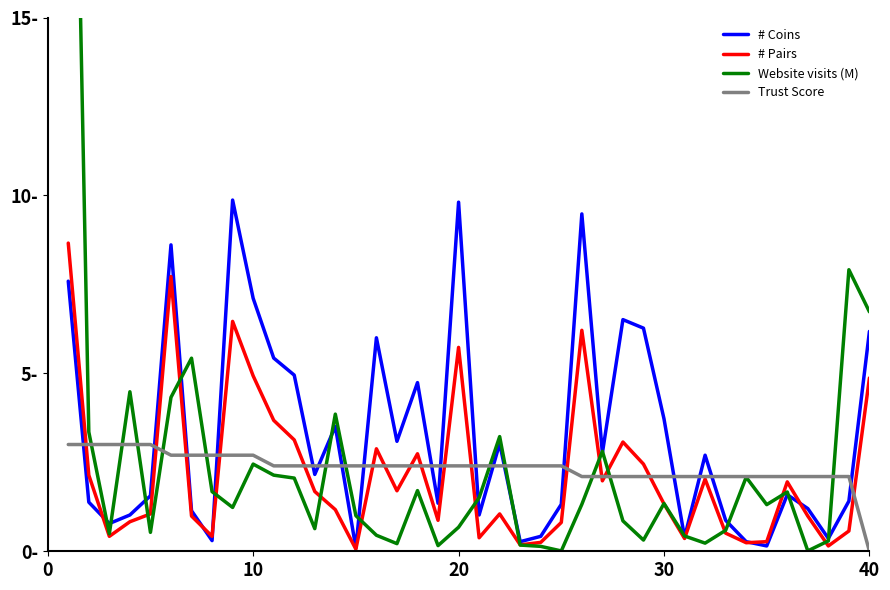

How many intersections are there between # Pairs and Trust Score?

16